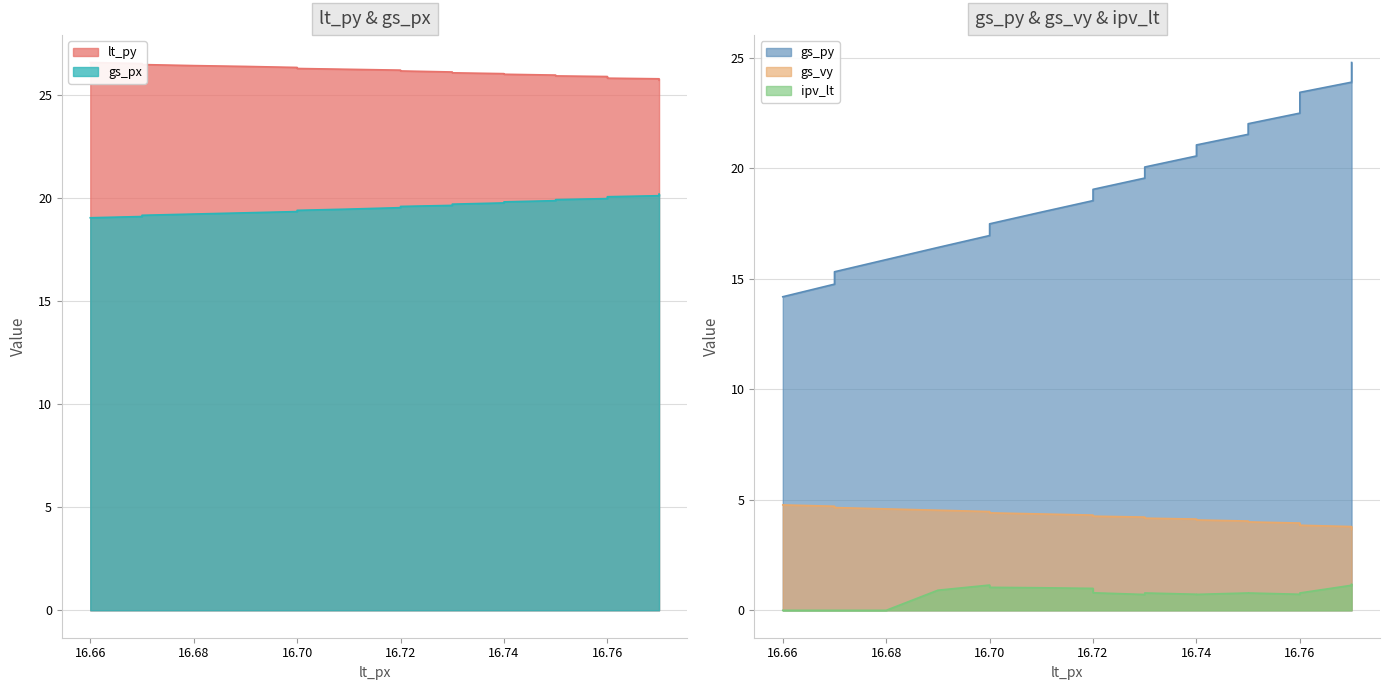

Reading left to right, what are all the values shown in this chart?

lt_py: 26.6	26.5	26.5	26.4	26.4	26.3	26.3	26.2	26.2	26.2	26.1	26.1	26.0	26.0	26.0	25.9	25.9	25.9	25.8	25.8	25.7	25.7
gs_px: 19.0	19.1	19.2	19.2	19.3	19.3	19.4	19.5	19.5	19.6	19.6	19.7	19.8	19.8	19.9	19.9	20.0	20.0	20.1	20.1	20.1	20.2
gs_py: 14.2	14.8	15.3	15.9	16.4	17.0	17.5	18.0	18.5	19.1	19.6	20.1	20.6	21.1	21.5	22.0	22.5	23.0	23.4	23.9	24.4	24.8
gs_vy: 4.8	4.7	4.7	4.6	4.5	4.5	4.4	4.4	4.3	4.3	4.2	4.2	4.1	4.1	4.0	4.0	4.0	3.9	3.9	3.8	3.7	3.7
ipv_lt: 0.0	0.0	0.0	0.0	0.9	1.1	1.0	1.0	1.0	0.8	0.7	0.8	0.7	0.7	0.8	0.8	0.7	0.8	0.8	1.1	1.2	1.2